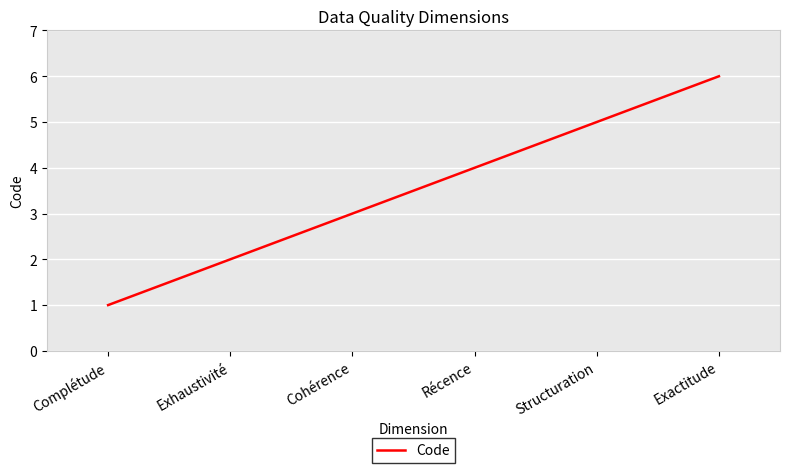

What position from the right is Cohérence?

4